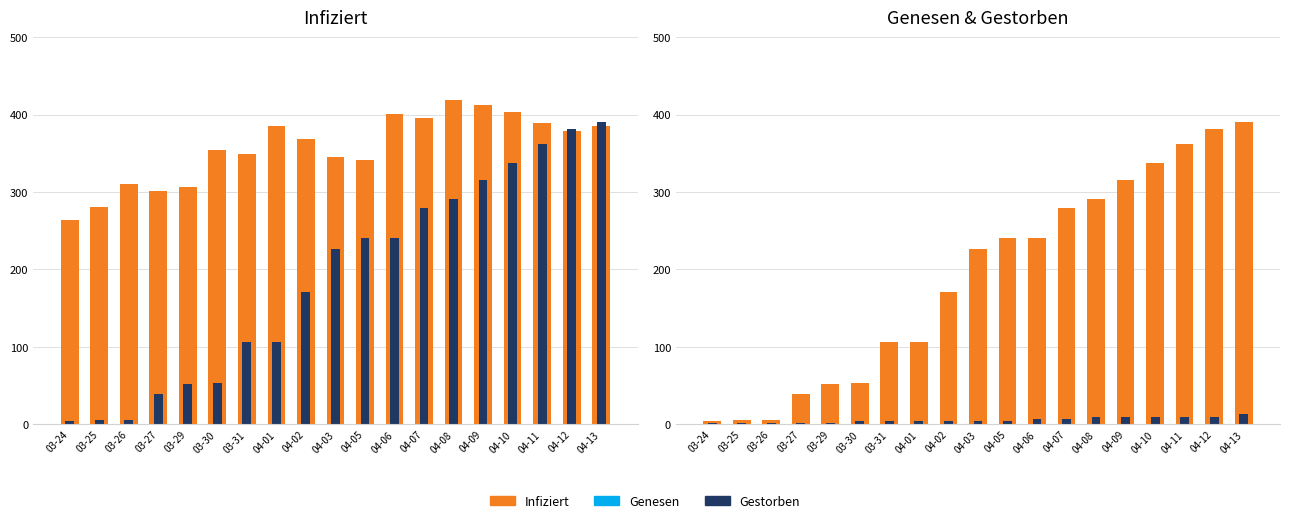

Is it true that Infiziert equals 341 at 04-05?

True